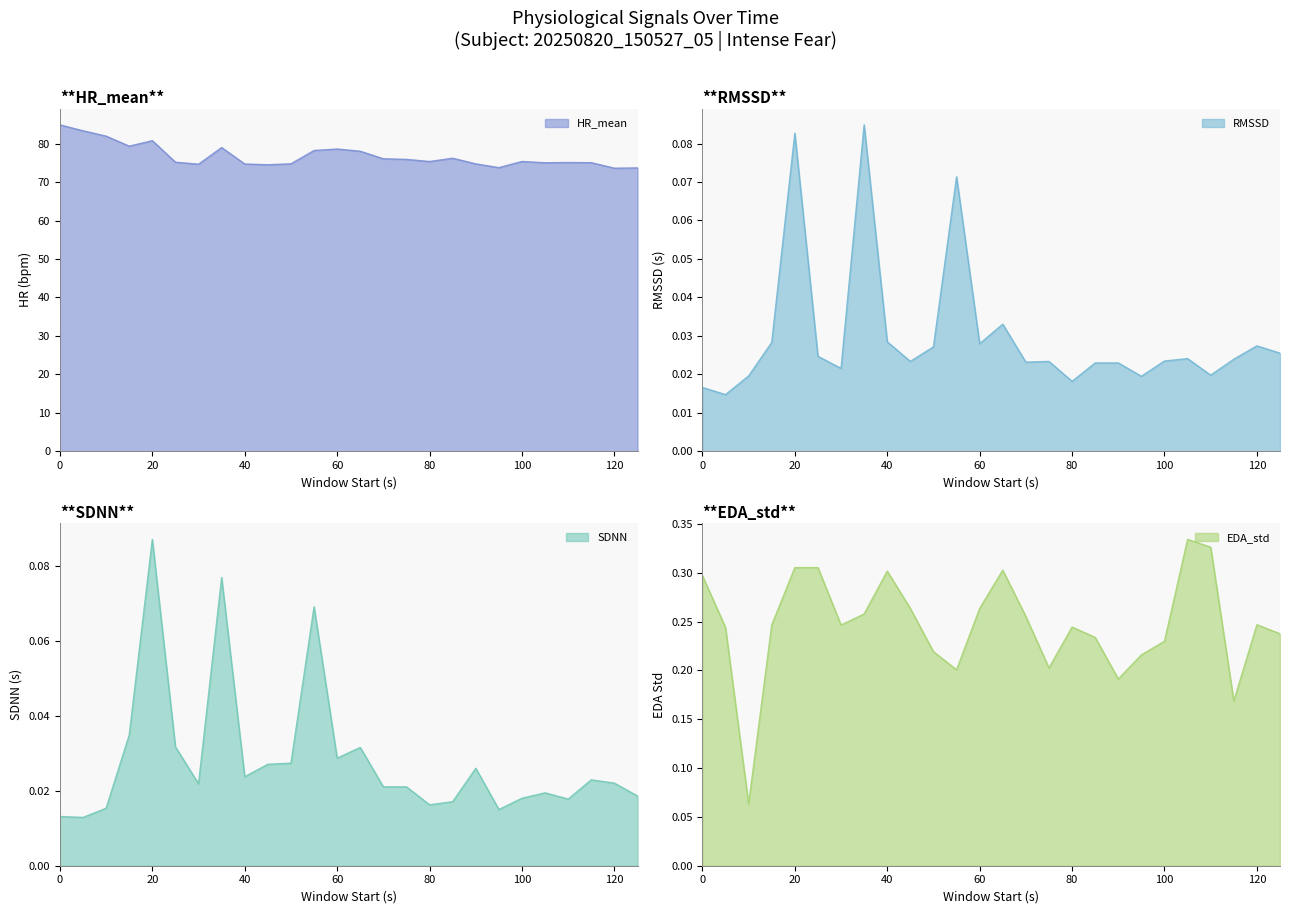

True or false: SDNN and EDA_std cross at least once.

False